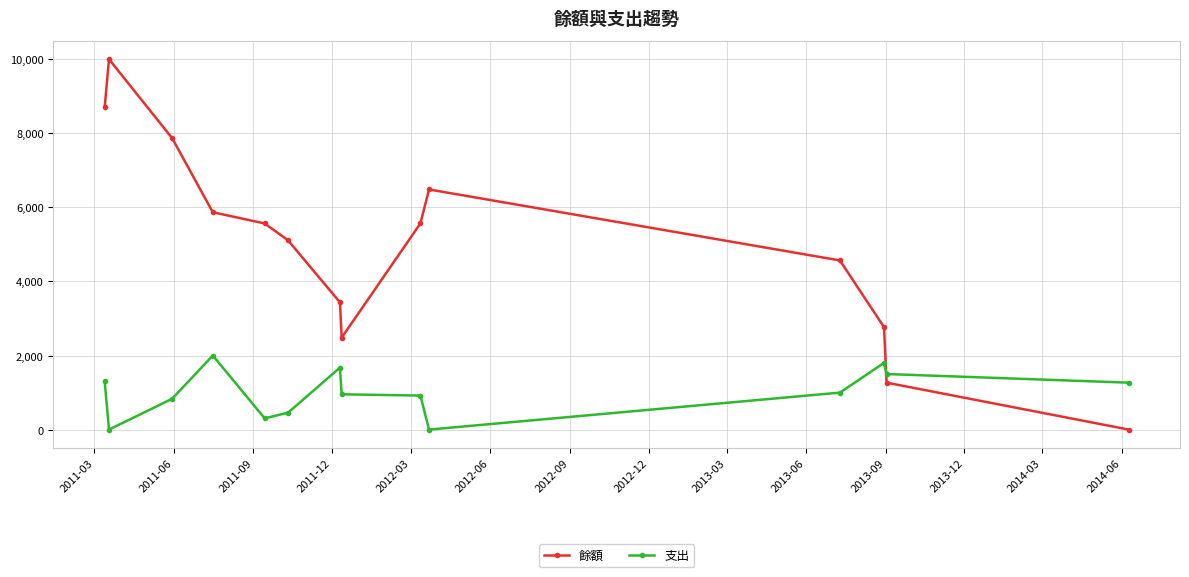

List the series in order of their peak value, lowest first.

支出, 餘額